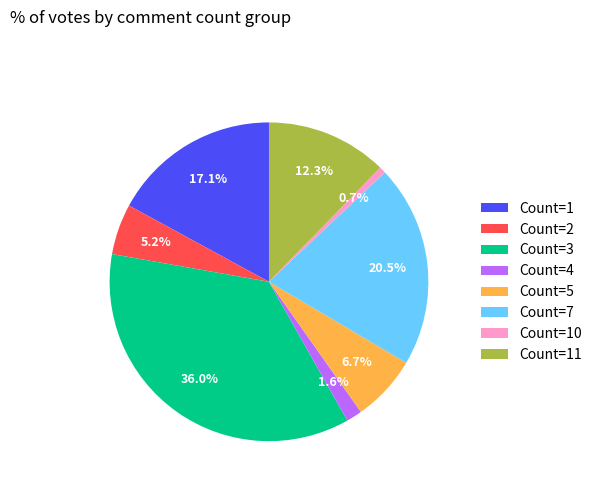

True or false: Count=1 accounts for 52% of the total.

False